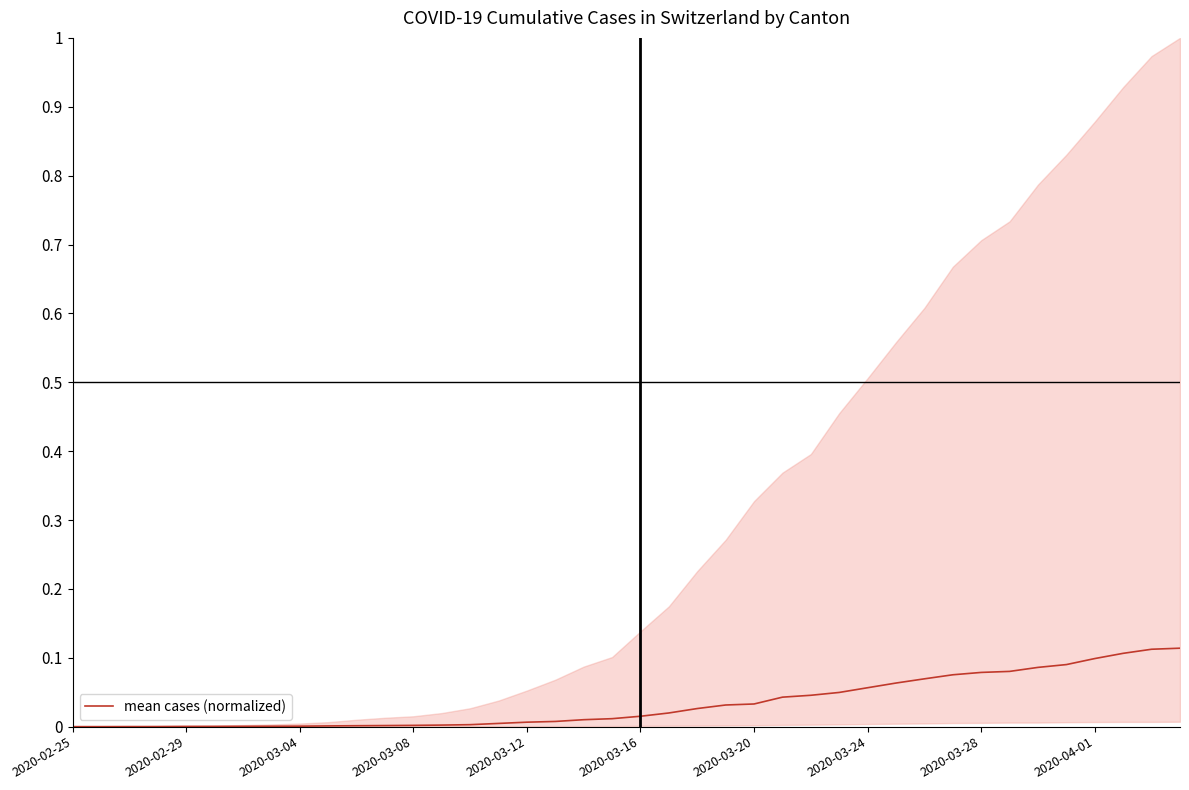

What is the maximum value shown in the chart?

0.1